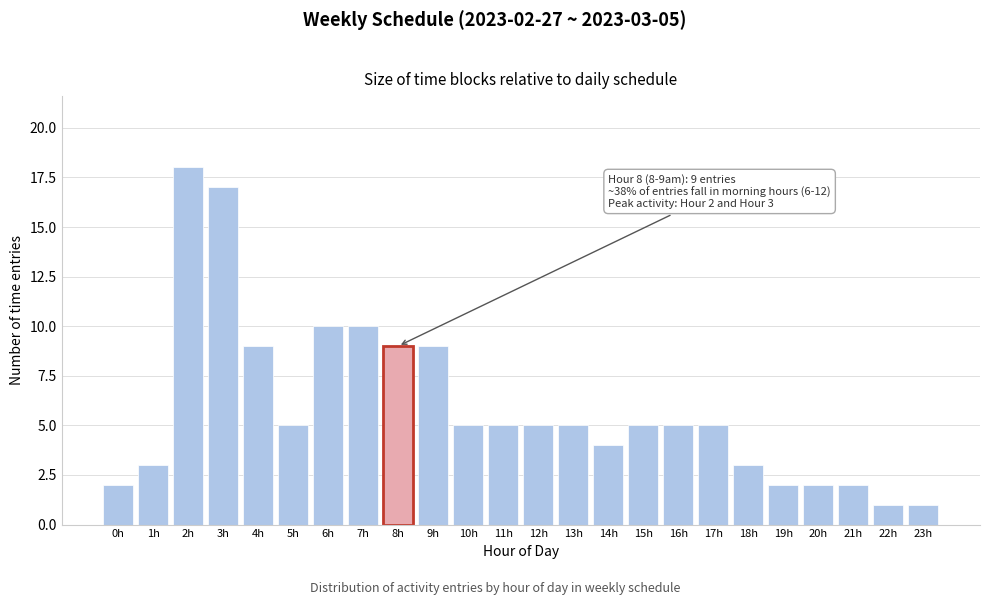

Reading right to left, transcribe all the data shown in this chart.

23h=1	22h=1	21h=2	20h=2	19h=2	18h=3	17h=5	16h=5	15h=5	14h=4	13h=5	12h=5	11h=5	10h=5	9h=9	8h=9	7h=10	6h=10	5h=5	4h=9	3h=17	2h=18	1h=3	0h=2